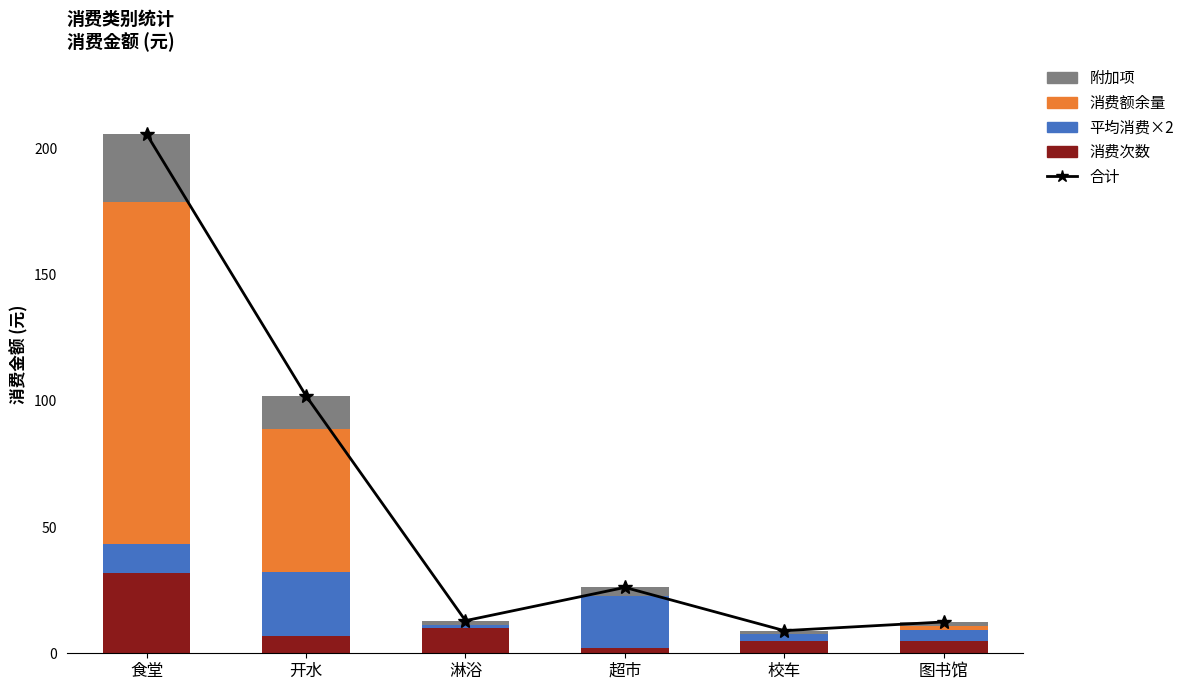

What is the value of the 合计 bar at the 5th from the left?

9.0